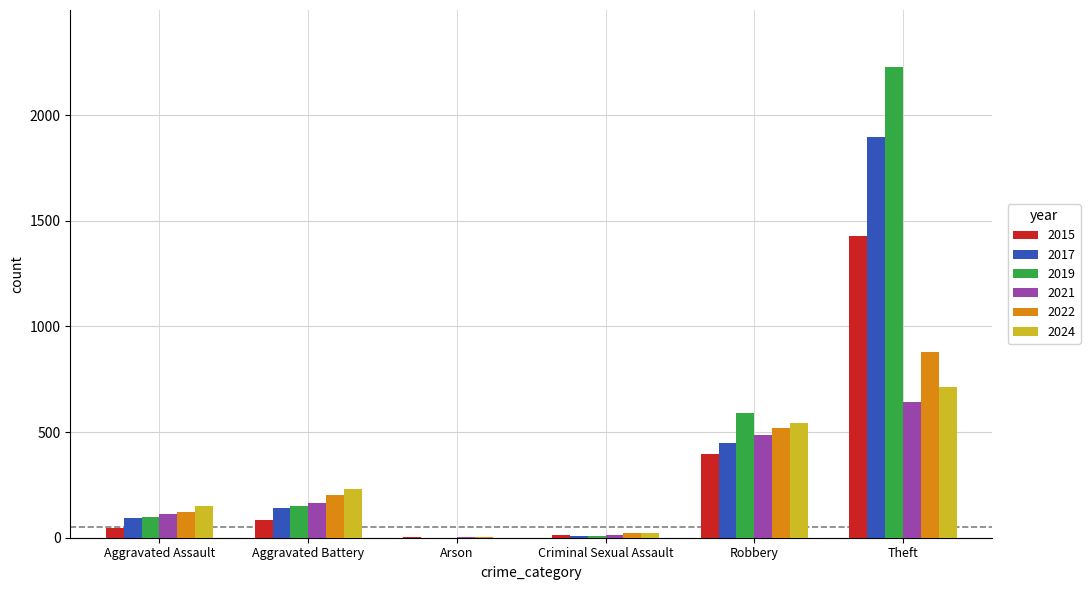

Which category has the highest value in the 2019 series?

Theft